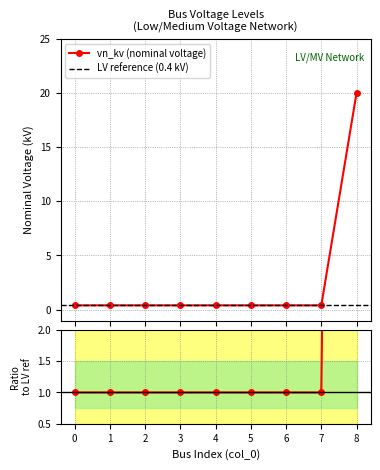

Reading right to left, transcribe all the data shown in this chart.

8=20.0	7=0.4	6=0.4	5=0.4	4=0.4	3=0.4	2=0.4	1=0.4	0=0.4